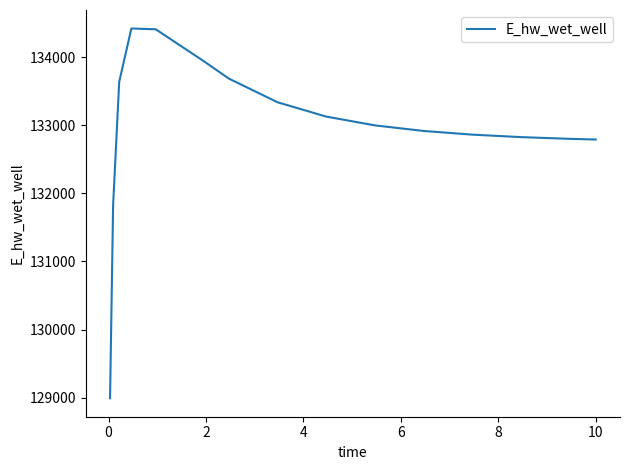

What is the greatest value displayed?

134419.9